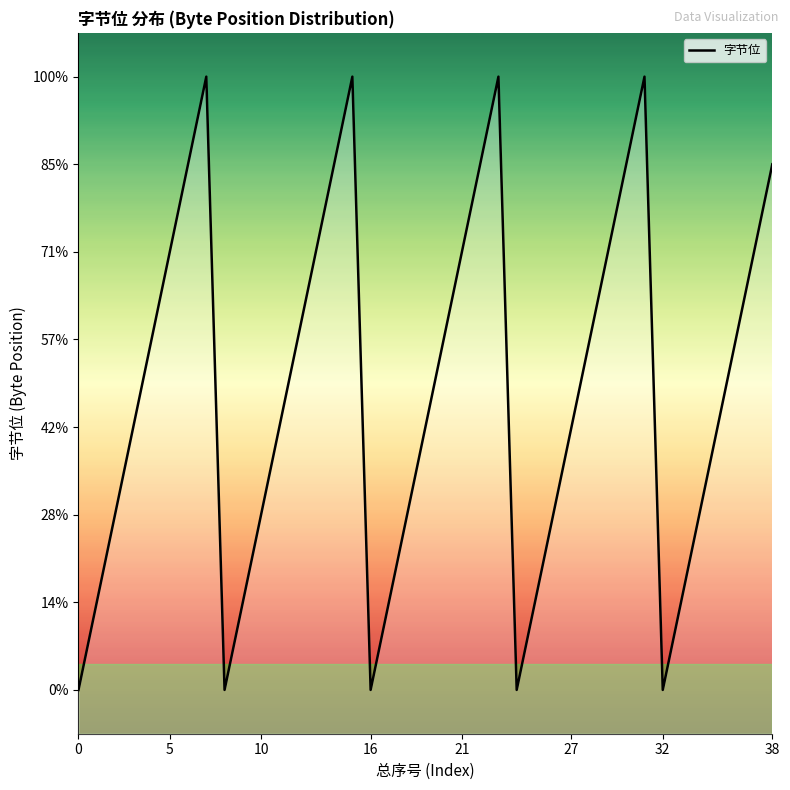

How many interior local valleys (lower than both neighbors) does the data have?

4